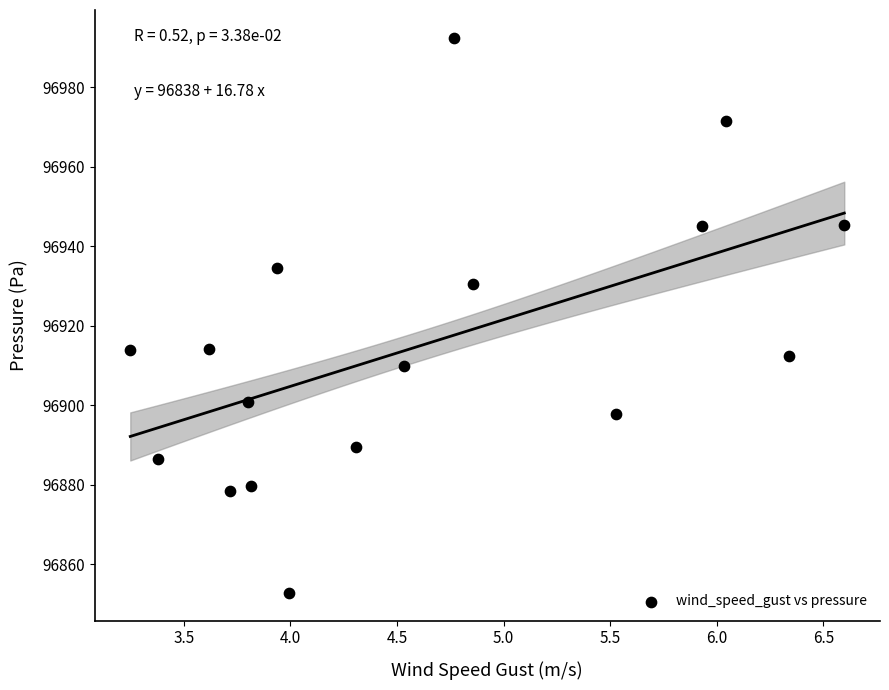

What is the range of Y values (max minus min)?

139.7